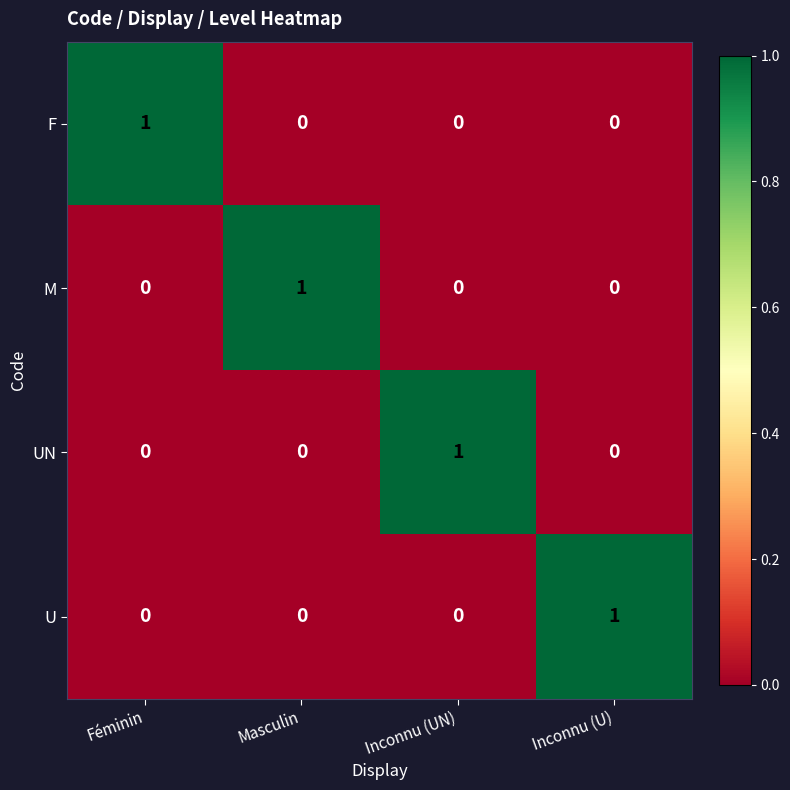

True or false: M has a value of 0 at Inconnu (UN).

True